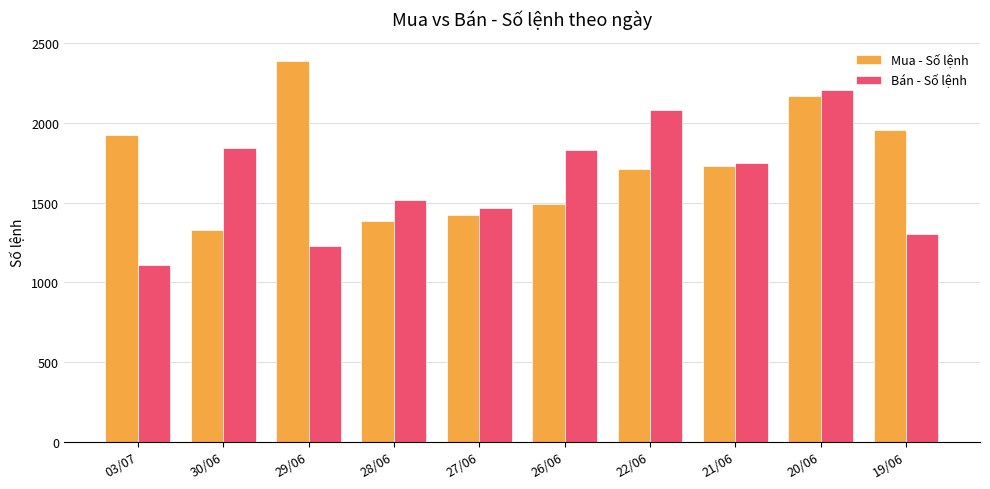

What are all the series names shown in the legend?

Mua - Số lệnh, Bán - Số lệnh